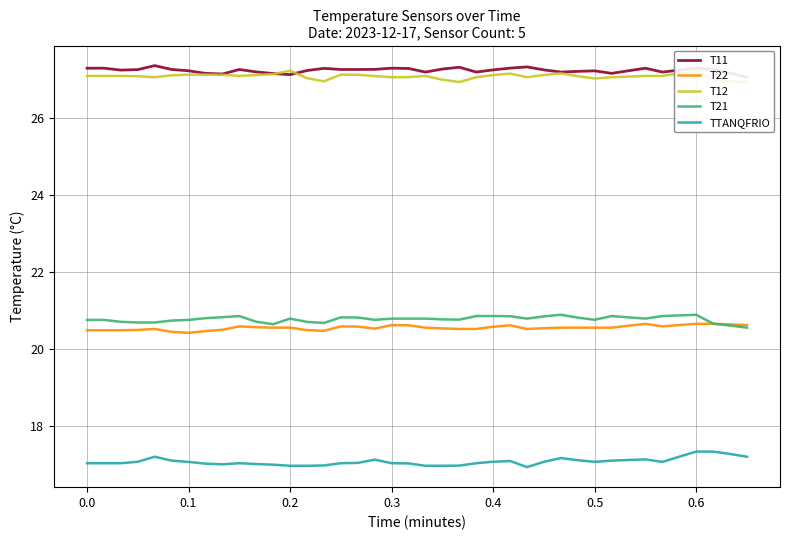

What is the minimum value for T11?

27.1